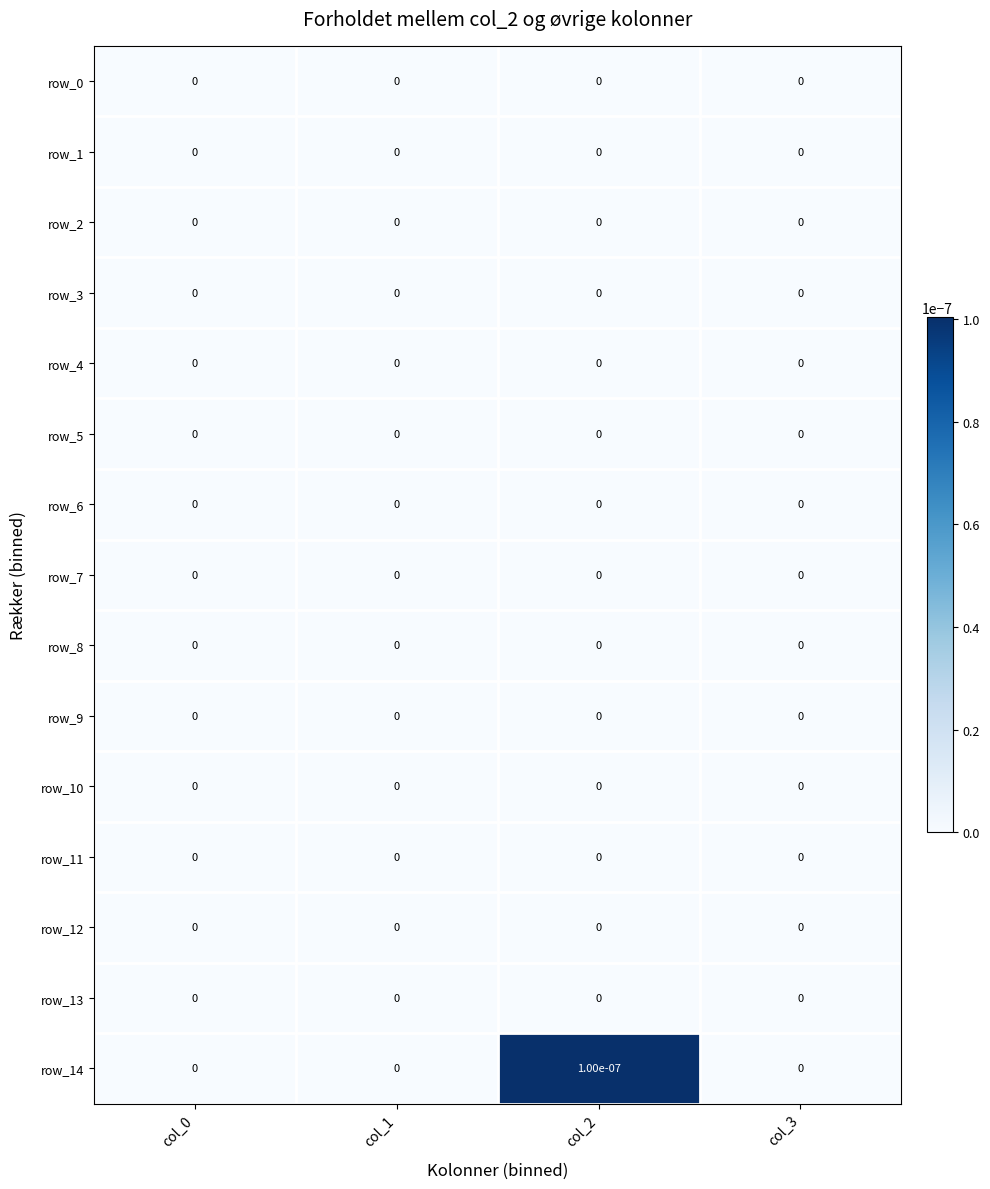

How many series are shown in this chart?

15